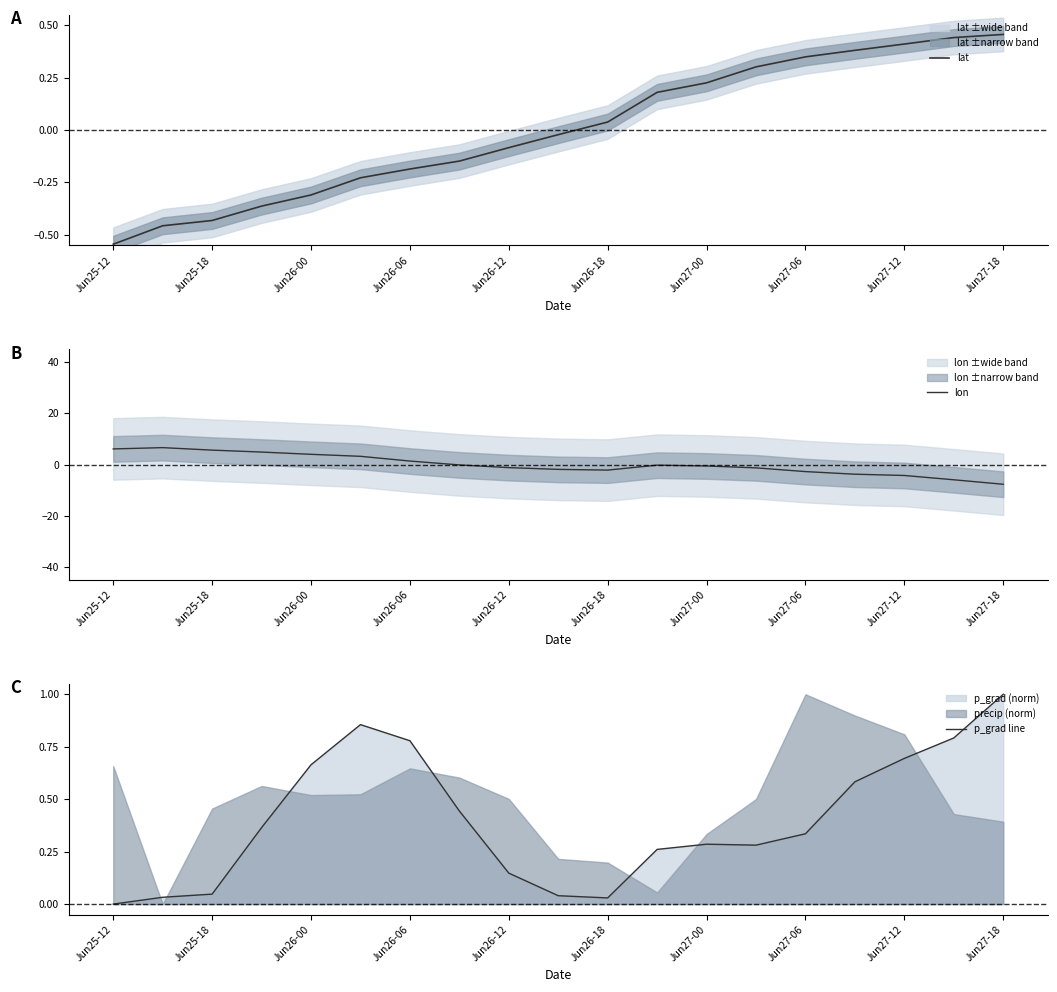

Read the lon value at Jun26-18.

-2.2